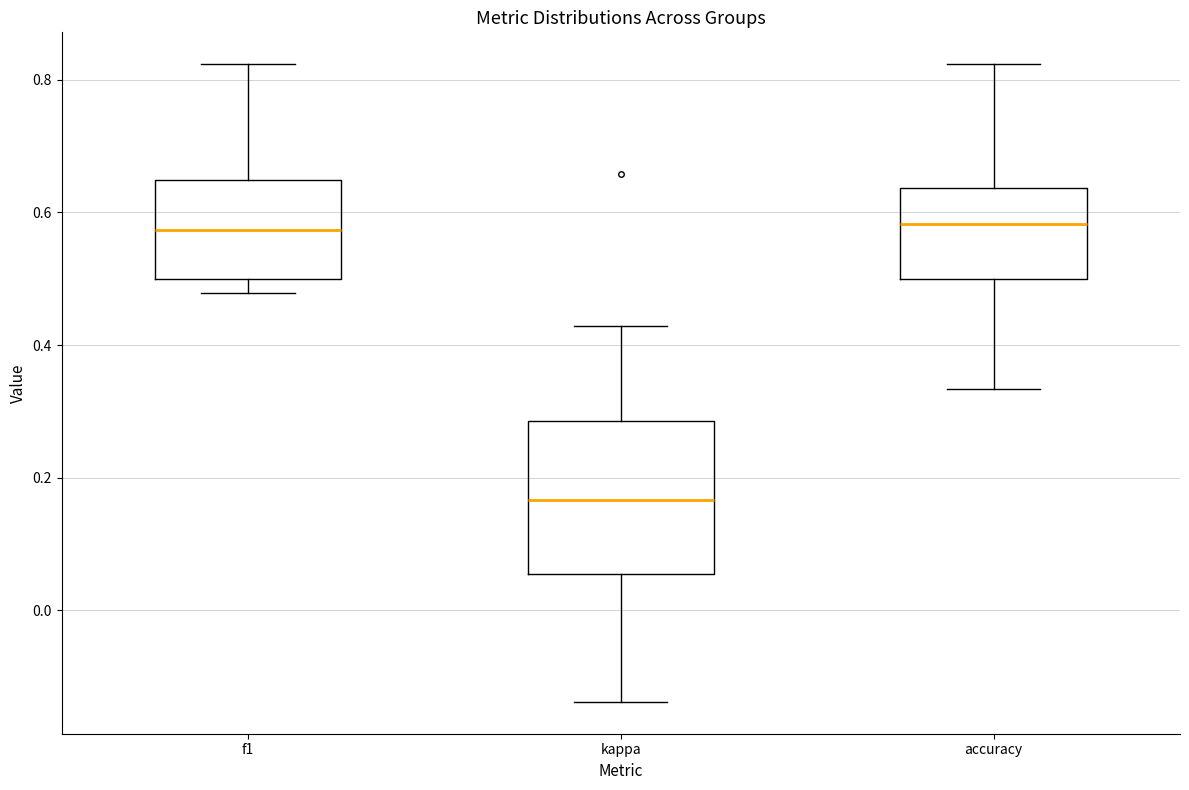

Comparing the boxes themselves (not the whiskers), which one is the tallest?

kappa